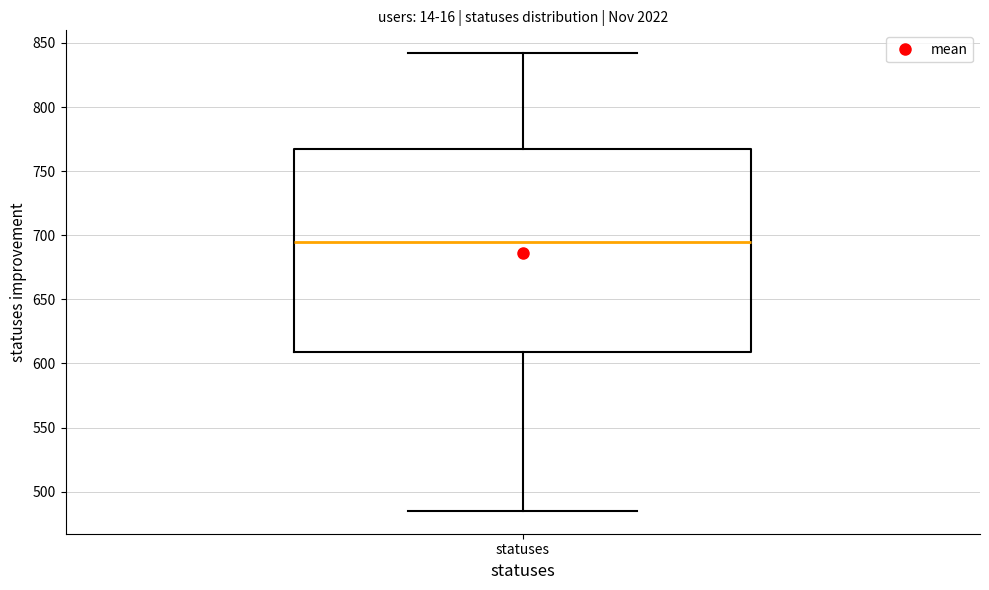

Transcribe this box plot: give where the median line is, the range the box spans, and where the two whiskers end, as read against the y-axis. The values are not printed on the chart, so give them approximately, as read against the axis.

median 695, box 610 to 765, whiskers 485 to 840